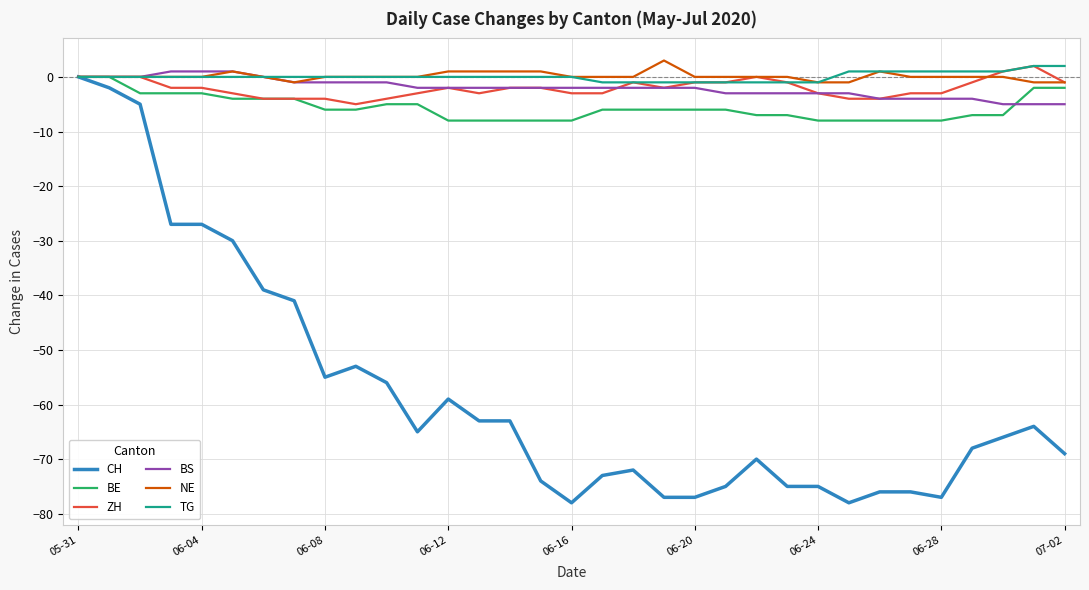

Which series has the widest spread of values?

CH